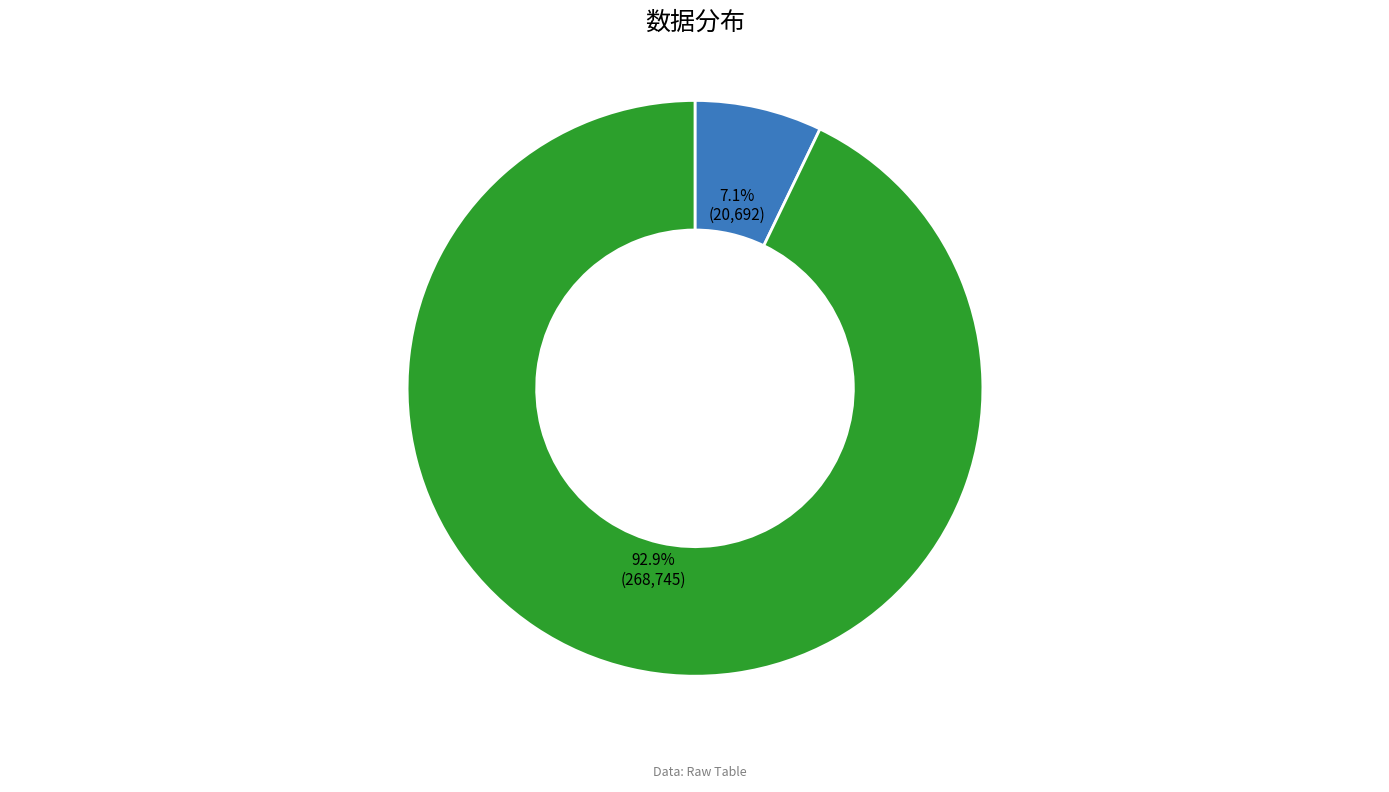

Is there a majority slice in this chart?

Yes